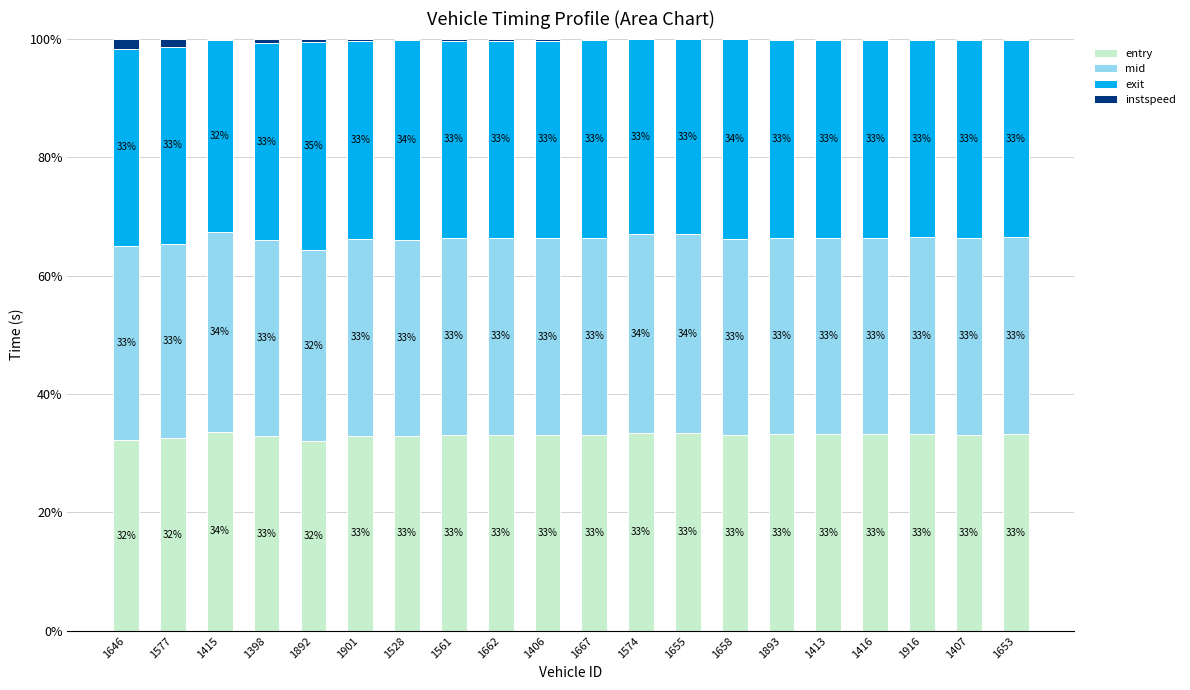

At which label does entry reach its peak?

1415